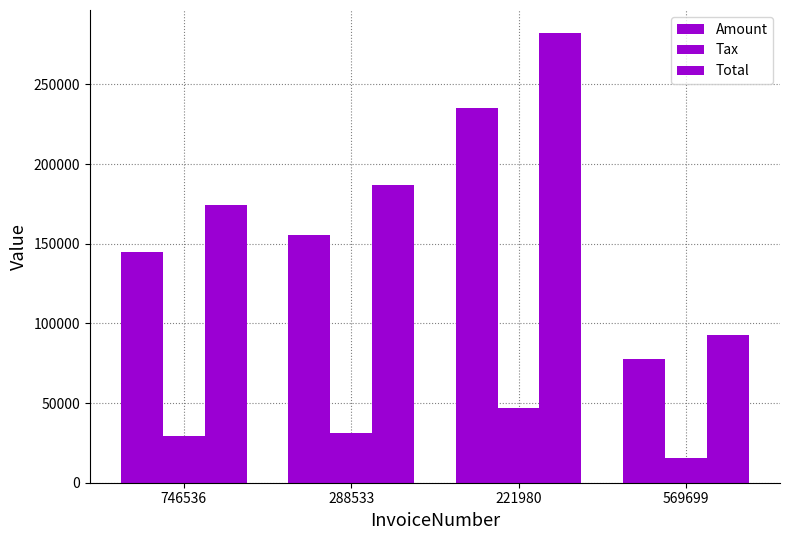

True or false: Total has a value of 92064.8 at 746536.

False